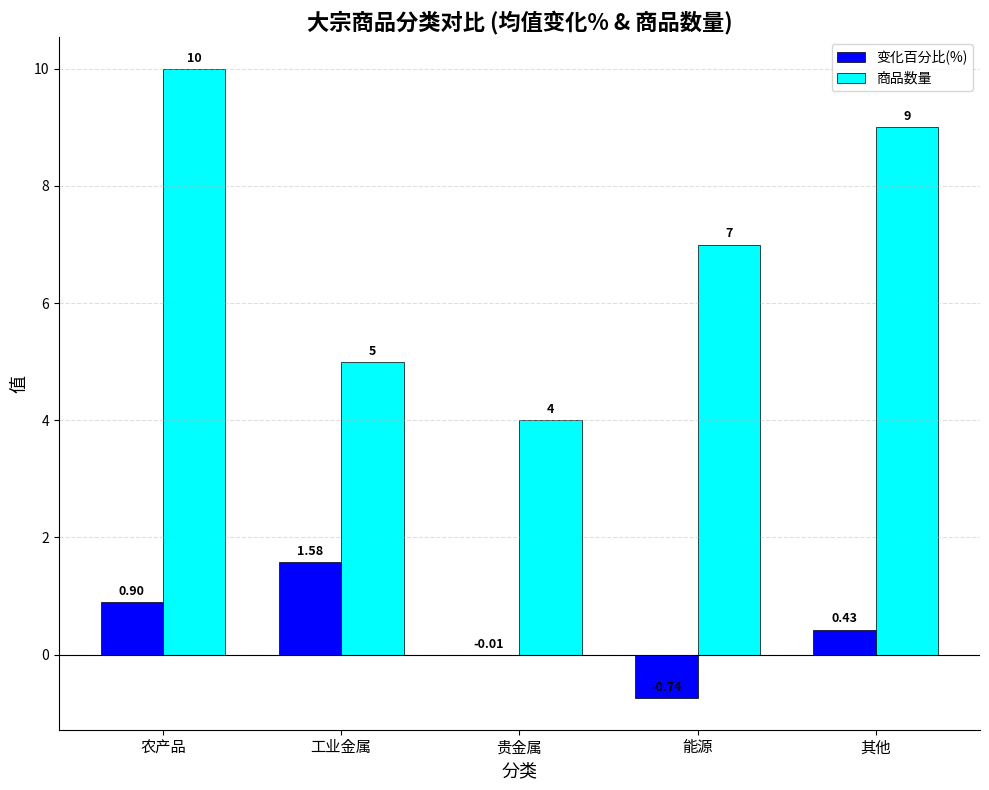

Which series has the largest total across all categories?

商品数量